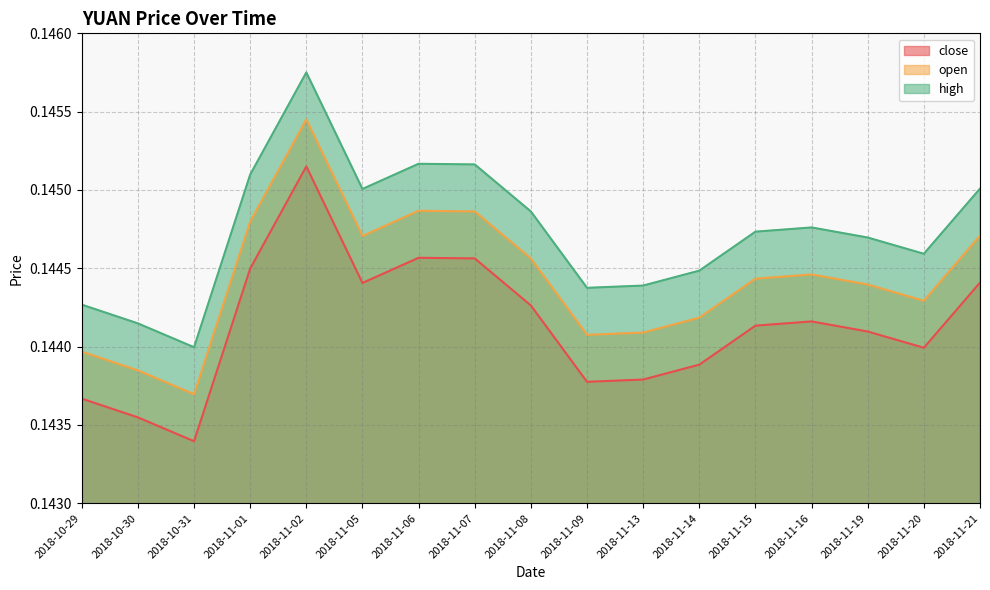

What is the smallest value displayed?

0.1